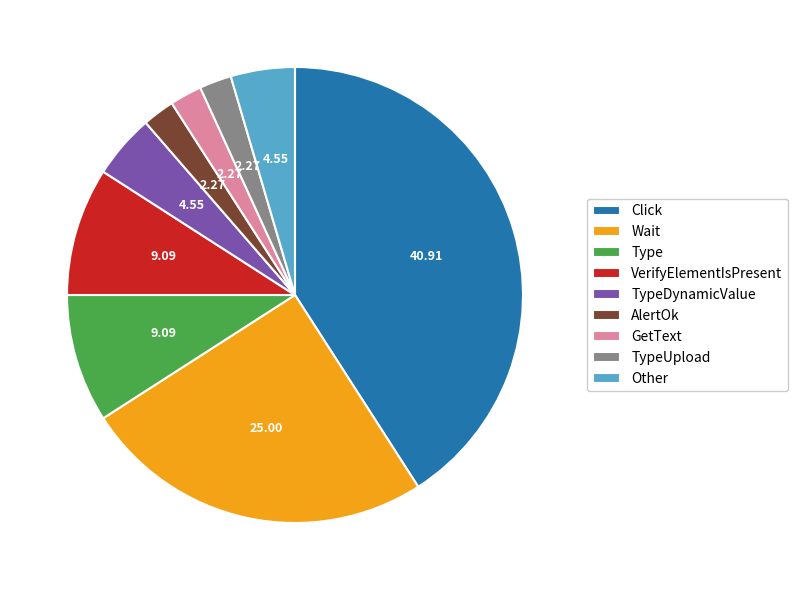

Which category has the biggest portion of the pie?

Click